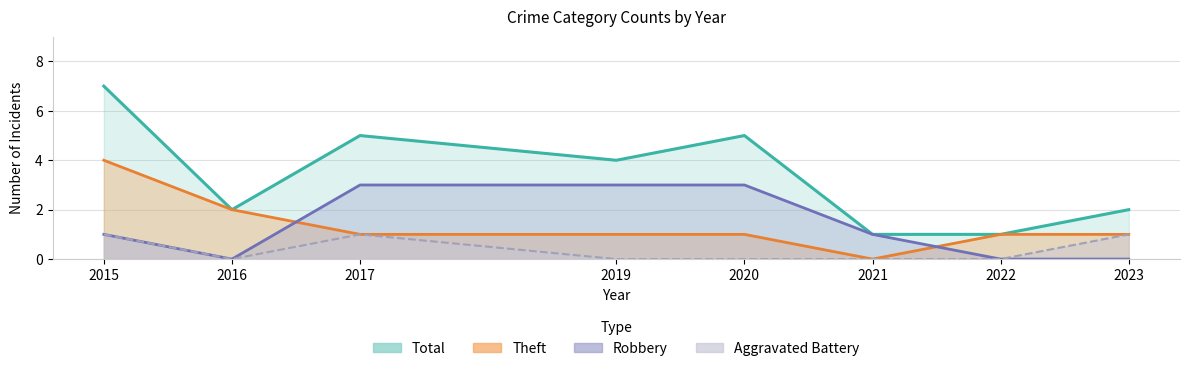

Reading left to right, transcribe all the data shown in this chart.

Robbery: 1	0	3	3	3	1	0	0
Theft: 4	2	1	1	1	0	1	1
Aggravated Battery: 1	0	1	0	0	0	0	1
Total: 7	2	5	4	5	1	1	2